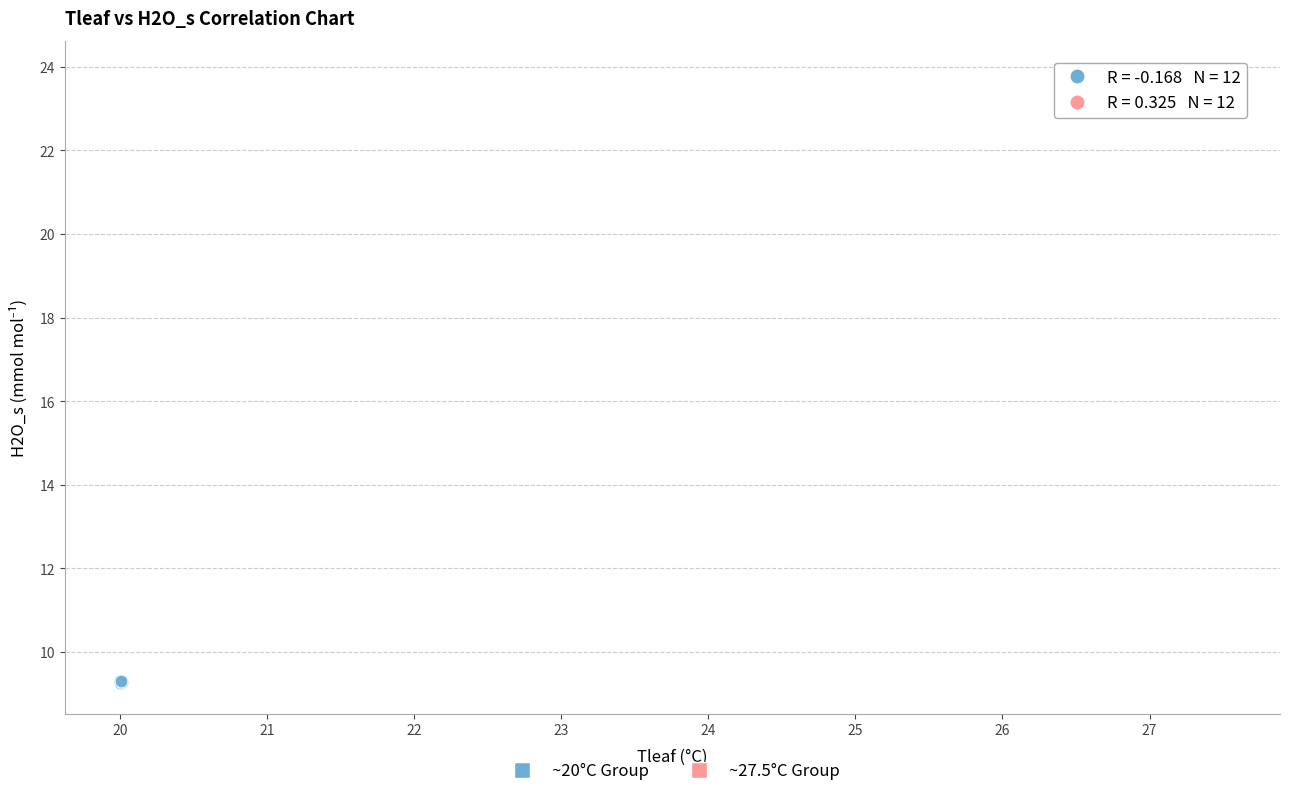

Which series reaches the minimum Y coordinate?

~20°C Group